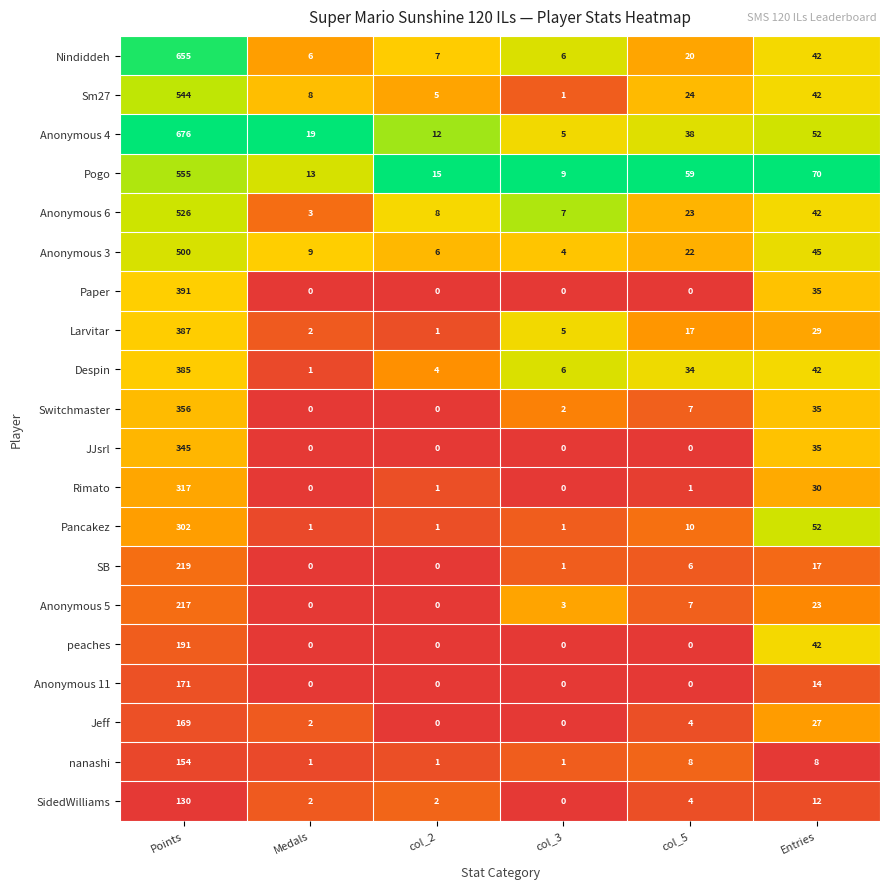

What is the maximum value shown in the chart?

676